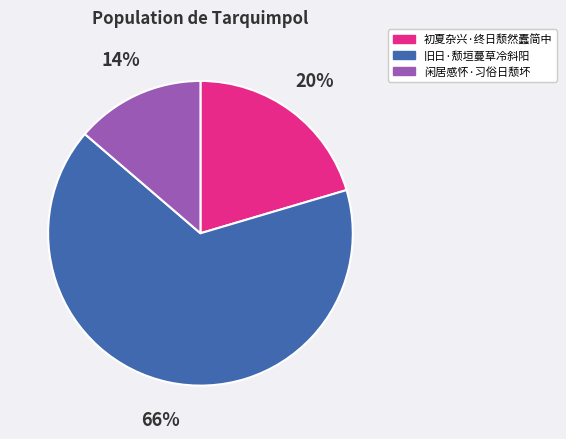

Do 初夏杂兴·终日颓然蠹简中 and 闲居感怀·习俗日颓坏 together represent more than half of the pie?

No